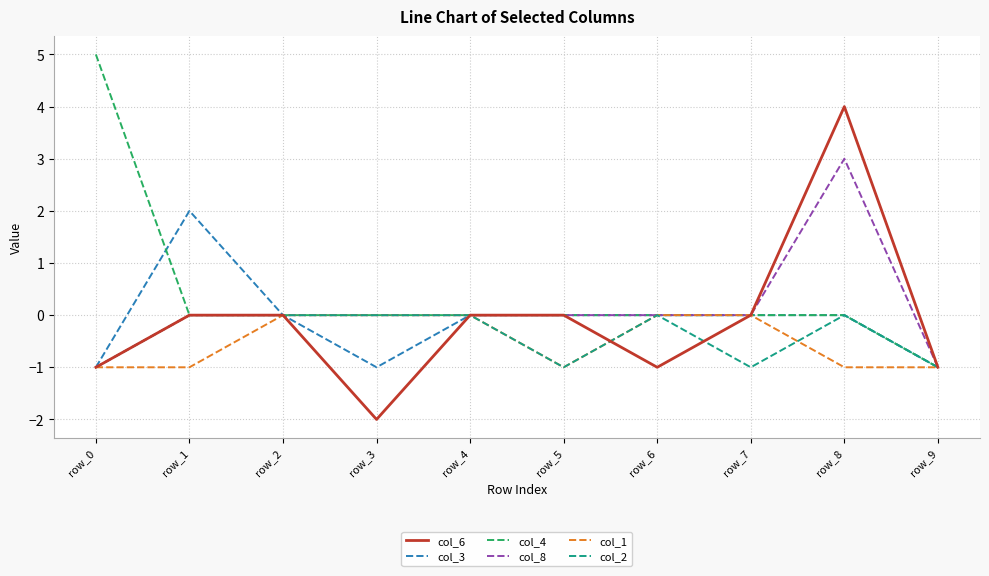

The col_4 series shows 2 at row_8. True or false?

False